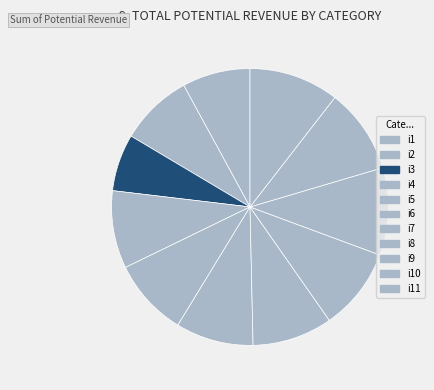

How many slices are in this pie chart?

11